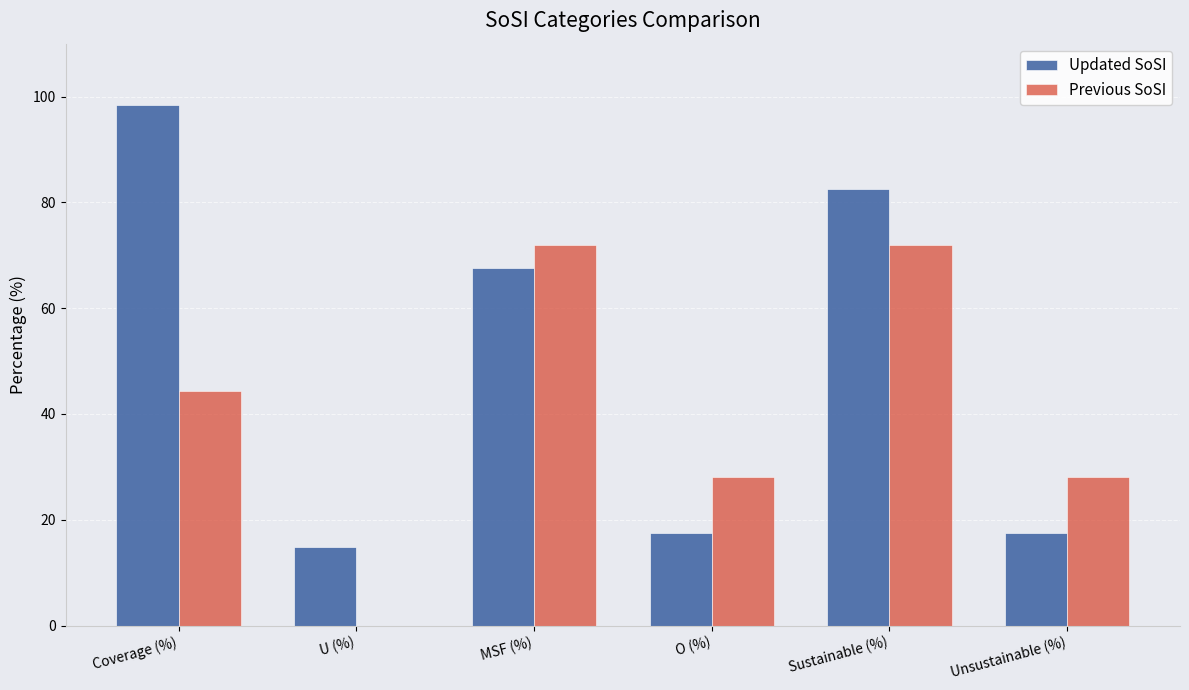

True or false: Updated SoSI has a value of 67.5 at MSF (%).

True